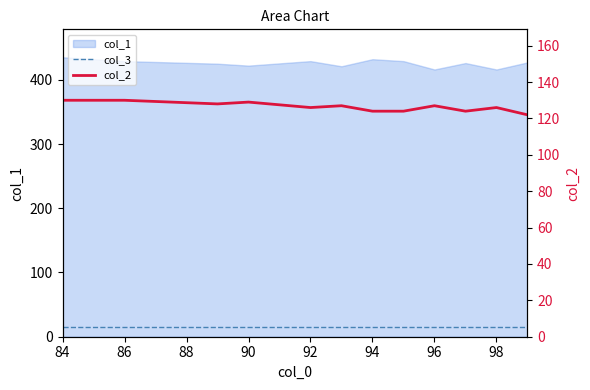

How many lines are shown in the chart?

2